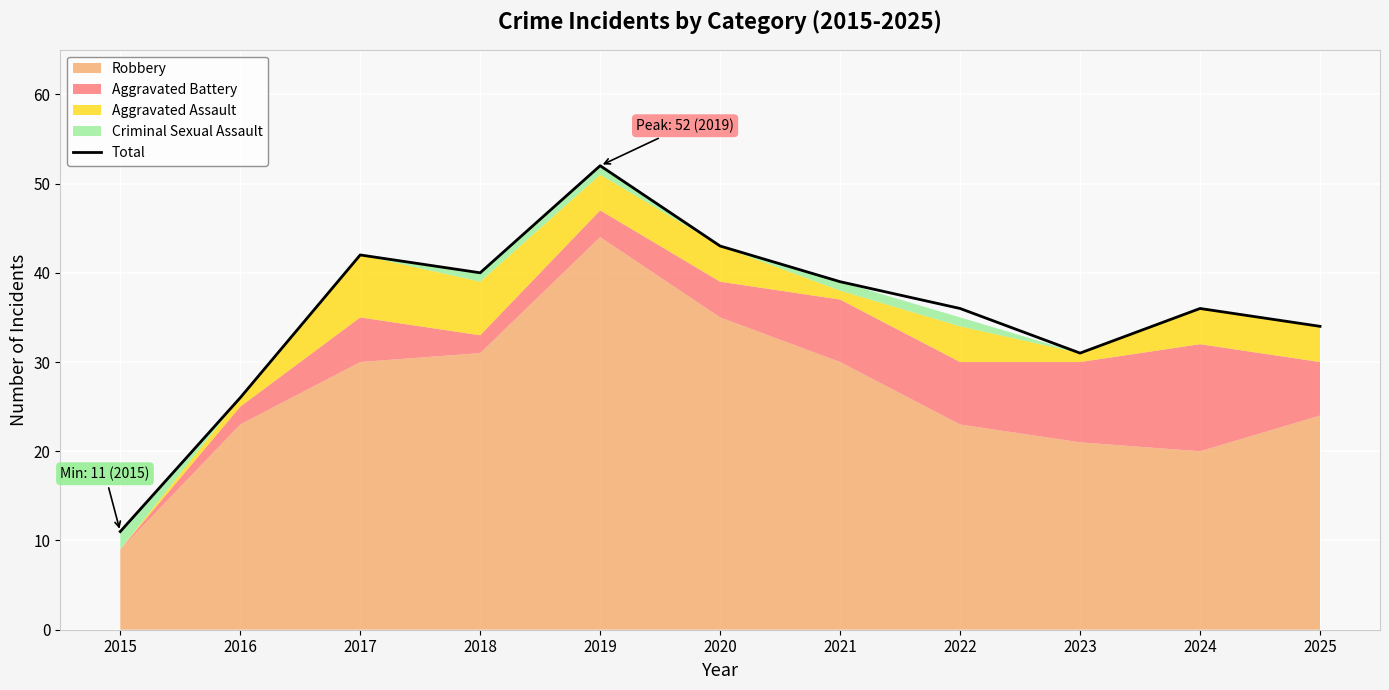

Reading right to left, extract all data points from this chart.

2025=34	2024=36	2023=31	2022=36	2021=39	2020=43	2019=52	2018=40	2017=42	2016=26	2015=11